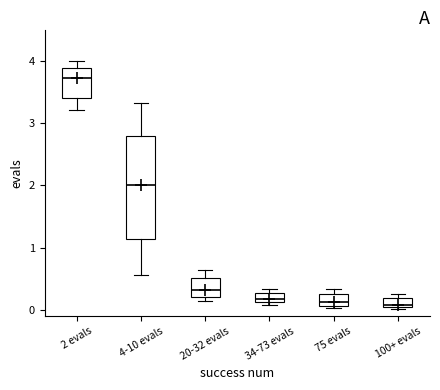

Comparing the boxes themselves (not the whiskers), which one is the tallest?

4-10 evals